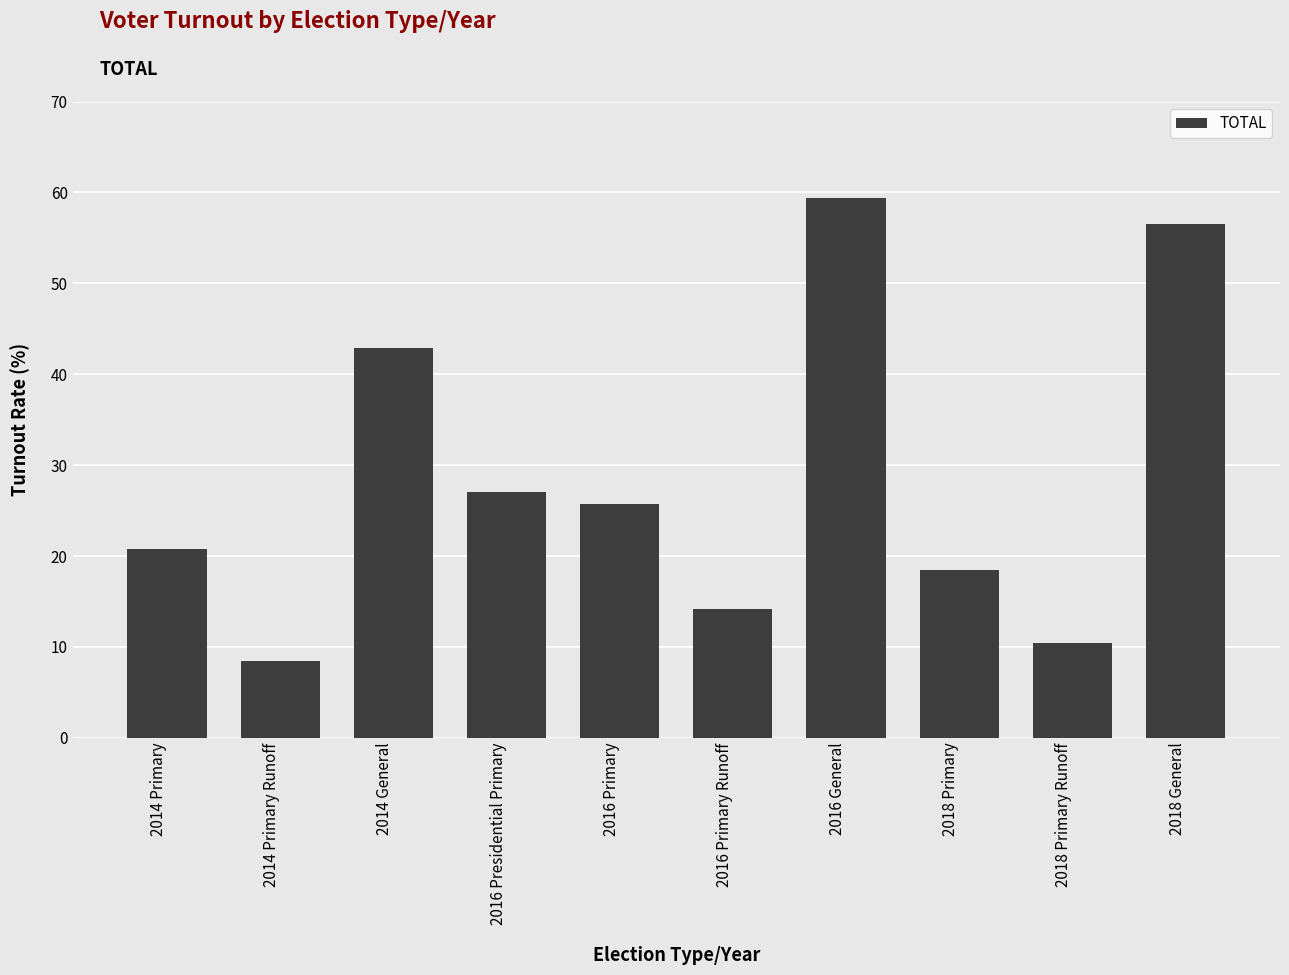

What is the sum of the values at 2018 Primary and 2014 Primary Runoff?

26.9